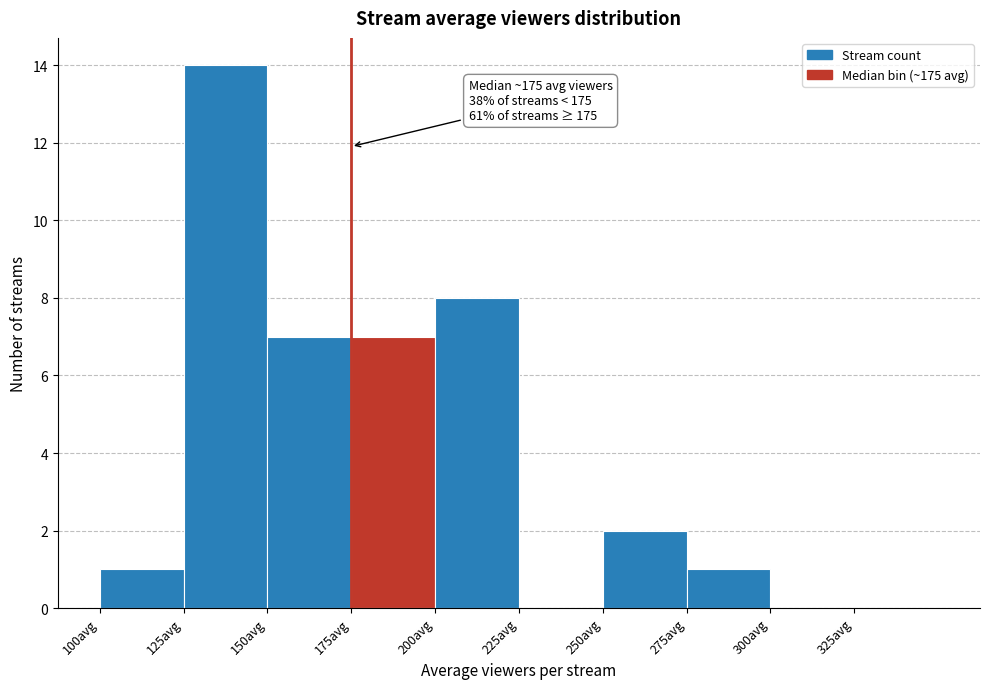

Over which range of the x-axis is the bar tallest?

125 to 150